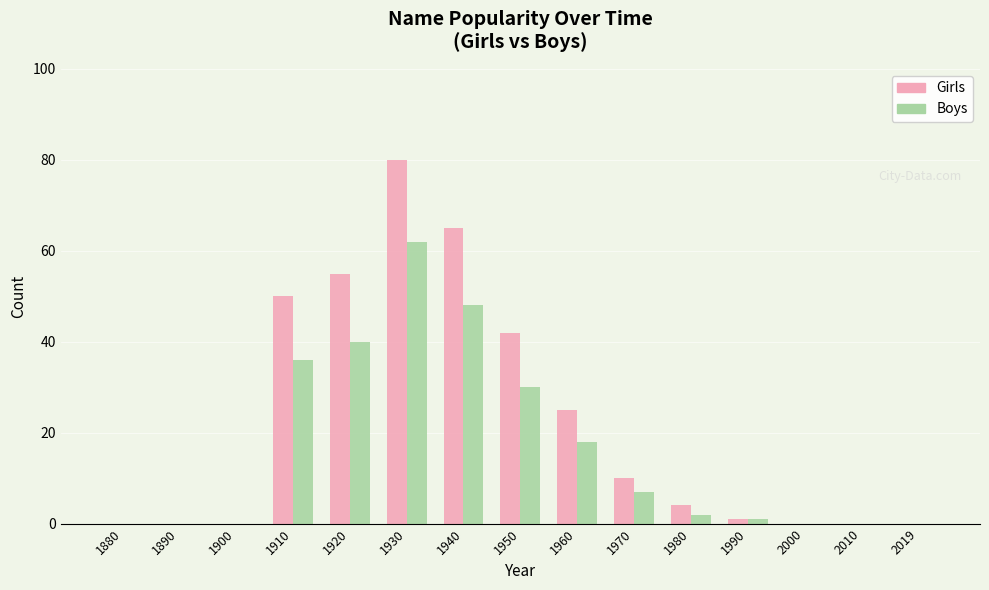

Which series has the largest range (max minus min)?

Girls